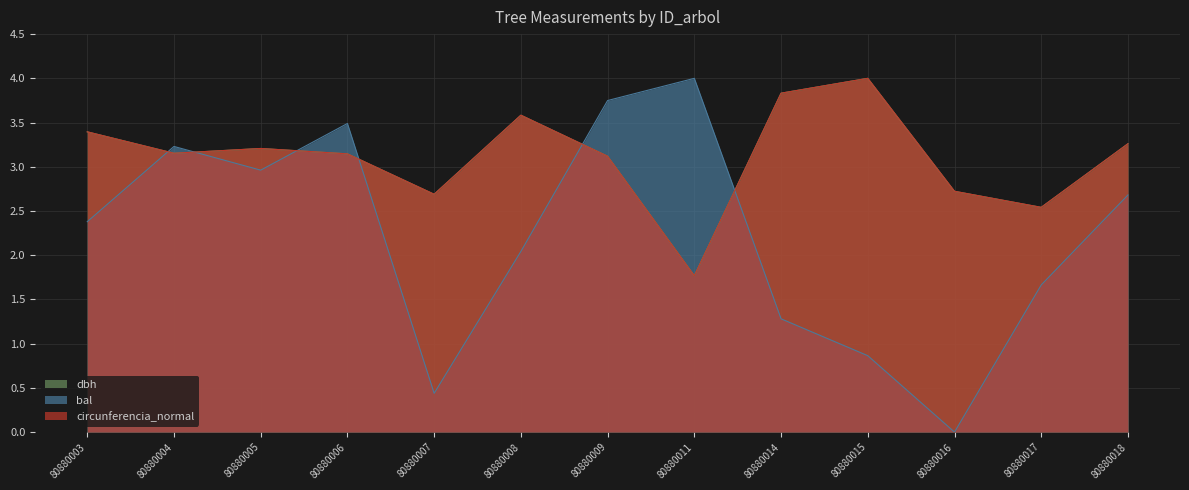

What is the minimum value for dbh?

1.8